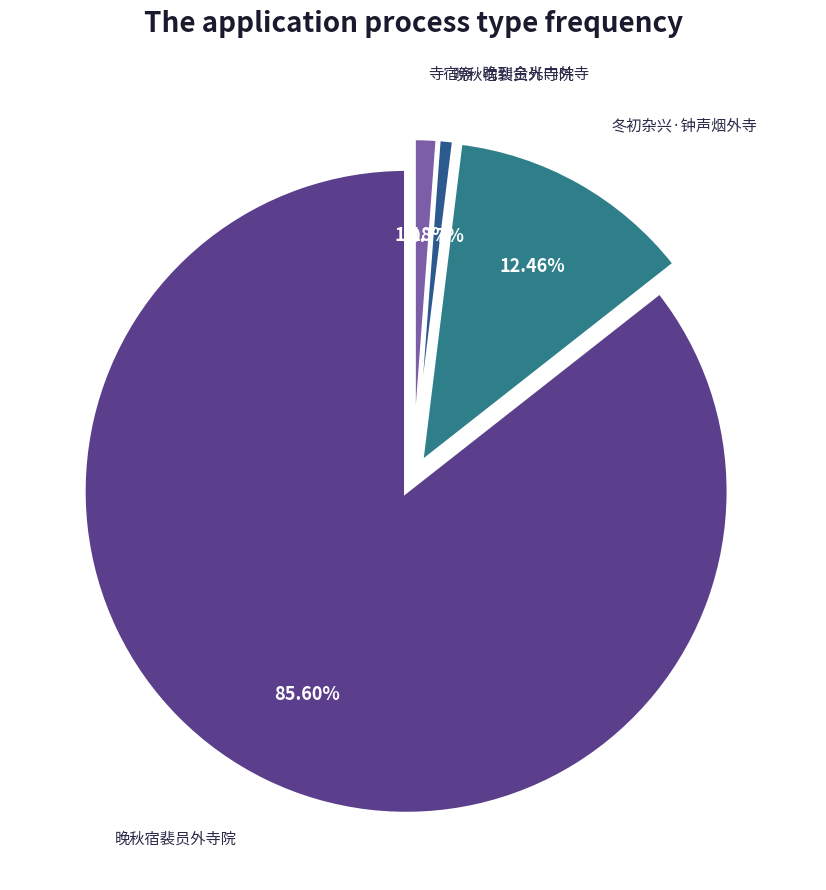

Count the number of slices in the pie.

4